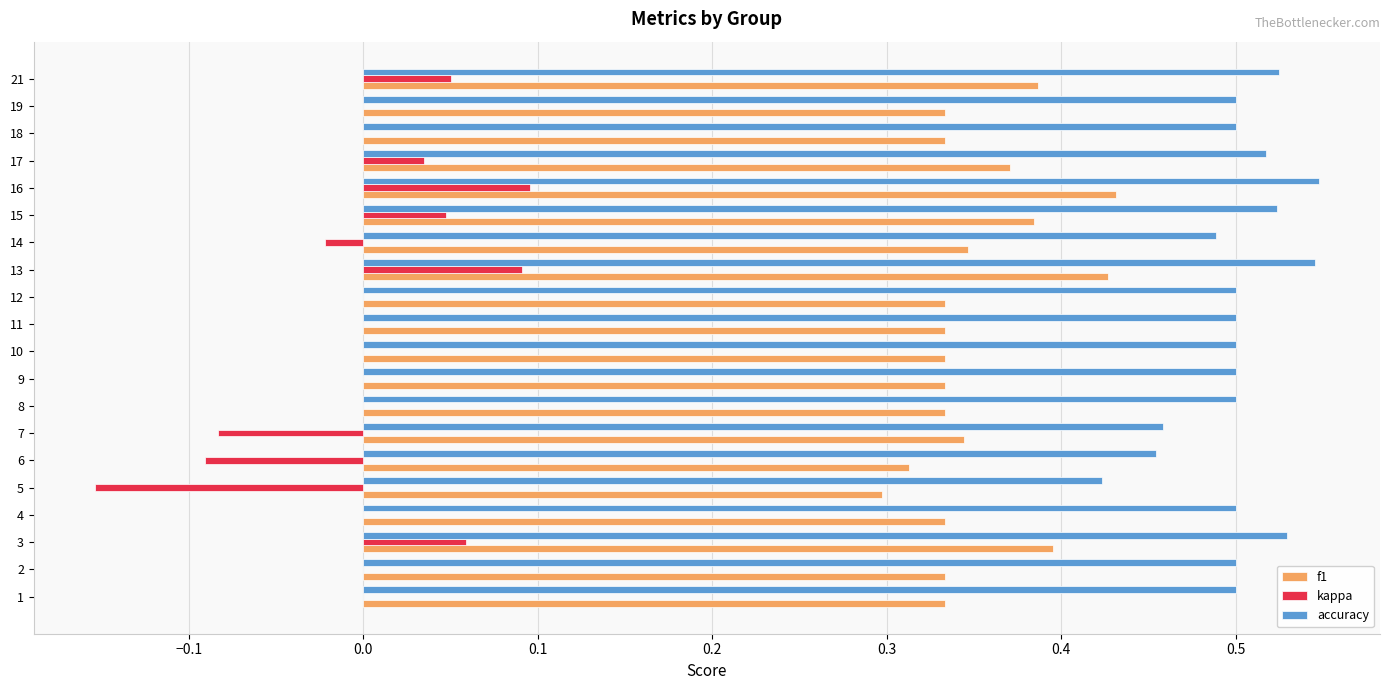

The f1 series shows 0.4 at 17. True or false?

True